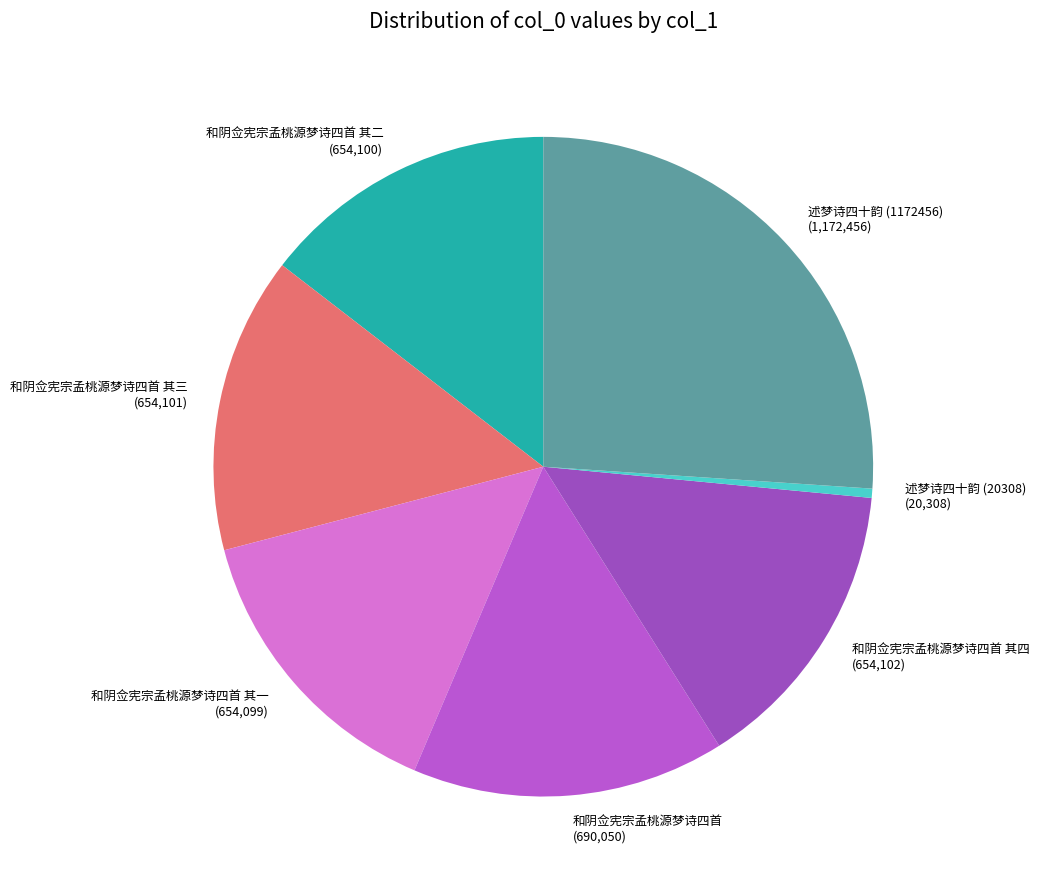

True or false: 和阴佥宪宗孟桃源梦诗四首 其三 accounts for 29% of the total.

False